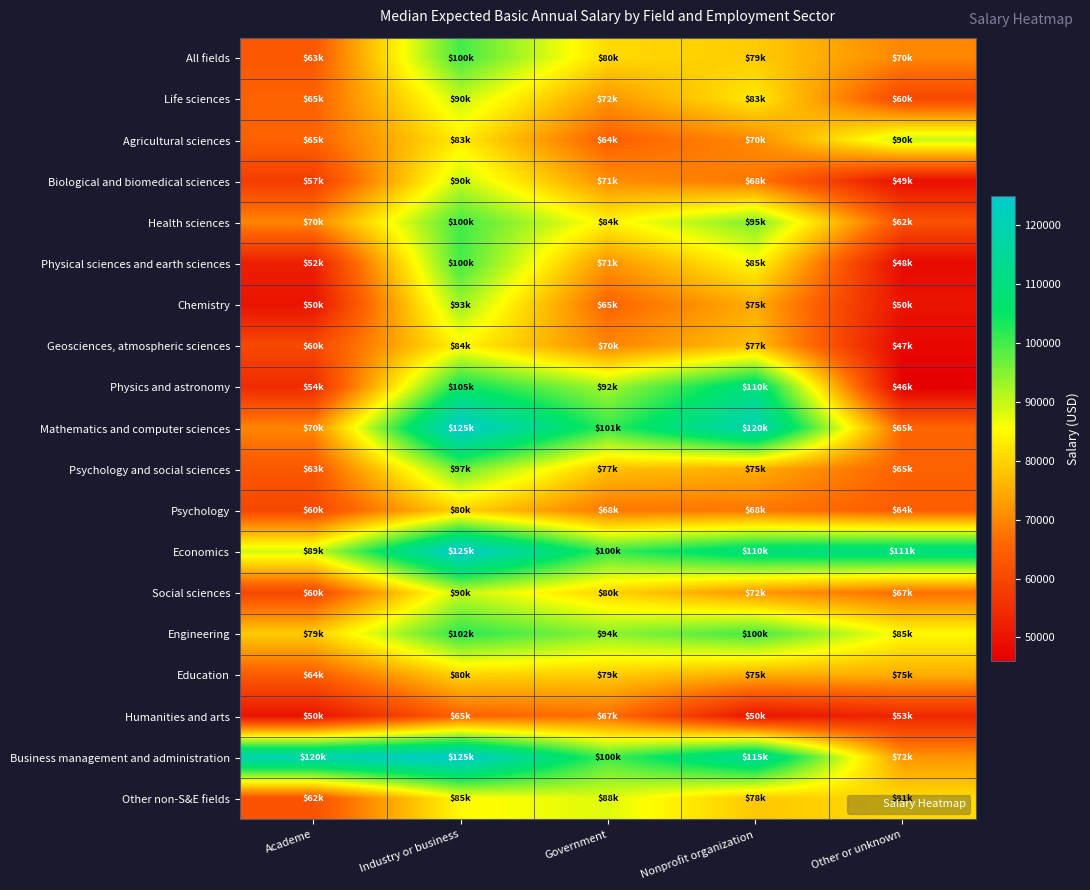

What is the spread (max minus min) of values at Industry or business?

60000